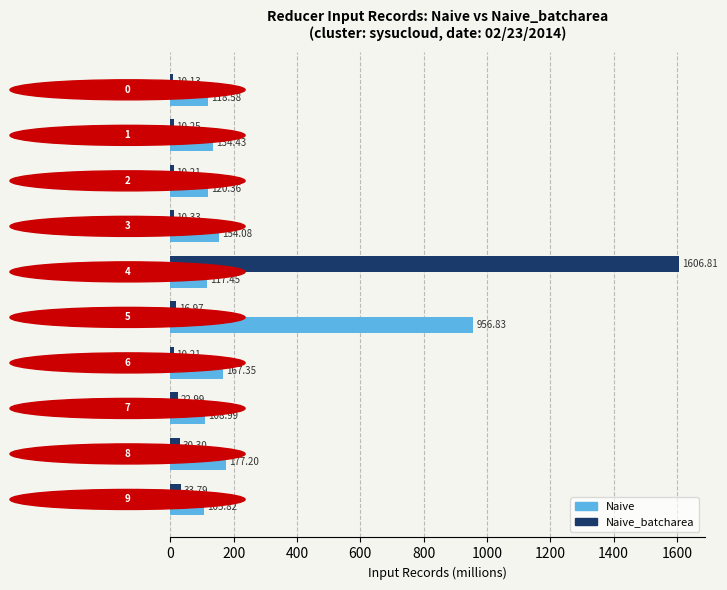

What are all the series names shown in the legend?

Naive, Naive_batcharea